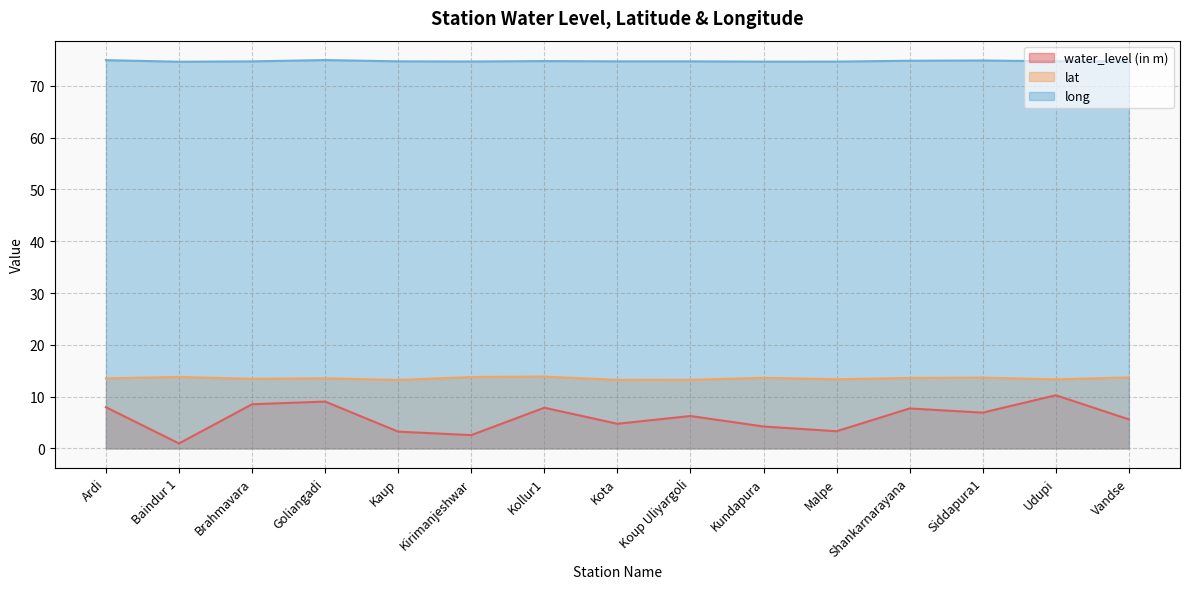

List the labels in order of long value, largest first.

Goliangadi, Ardi, Siddapura1, Shankarnarayana, Kollur1, Vandse, Kaup, Udupi, Koup Uliyargoli, Kota, Brahmavara, Kirimanjeshwar, Malpe, Kundapura, Baindur 1